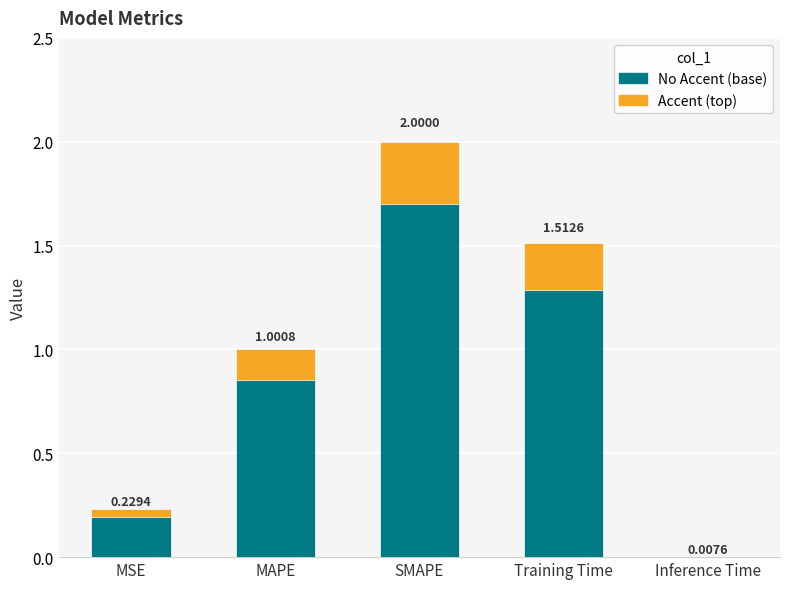

Between MSE and MAPE, which is larger?

MAPE